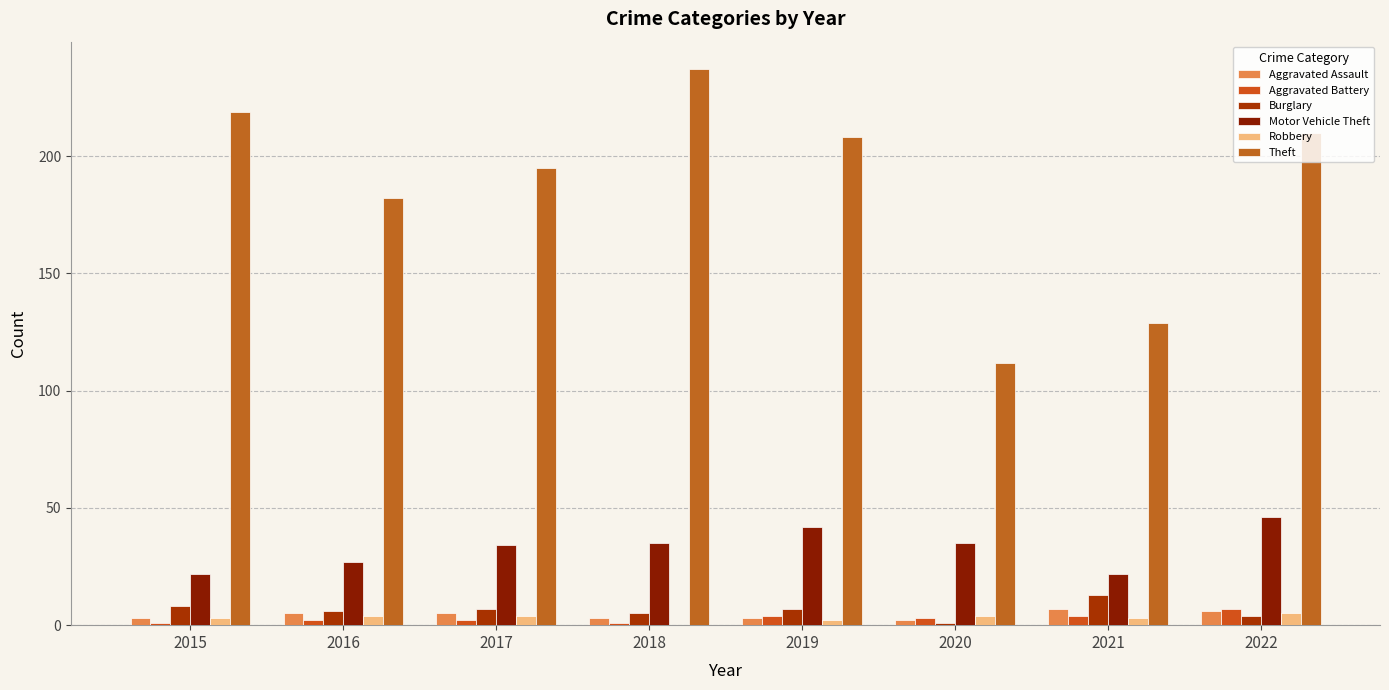

Are the bars horizontal?

No